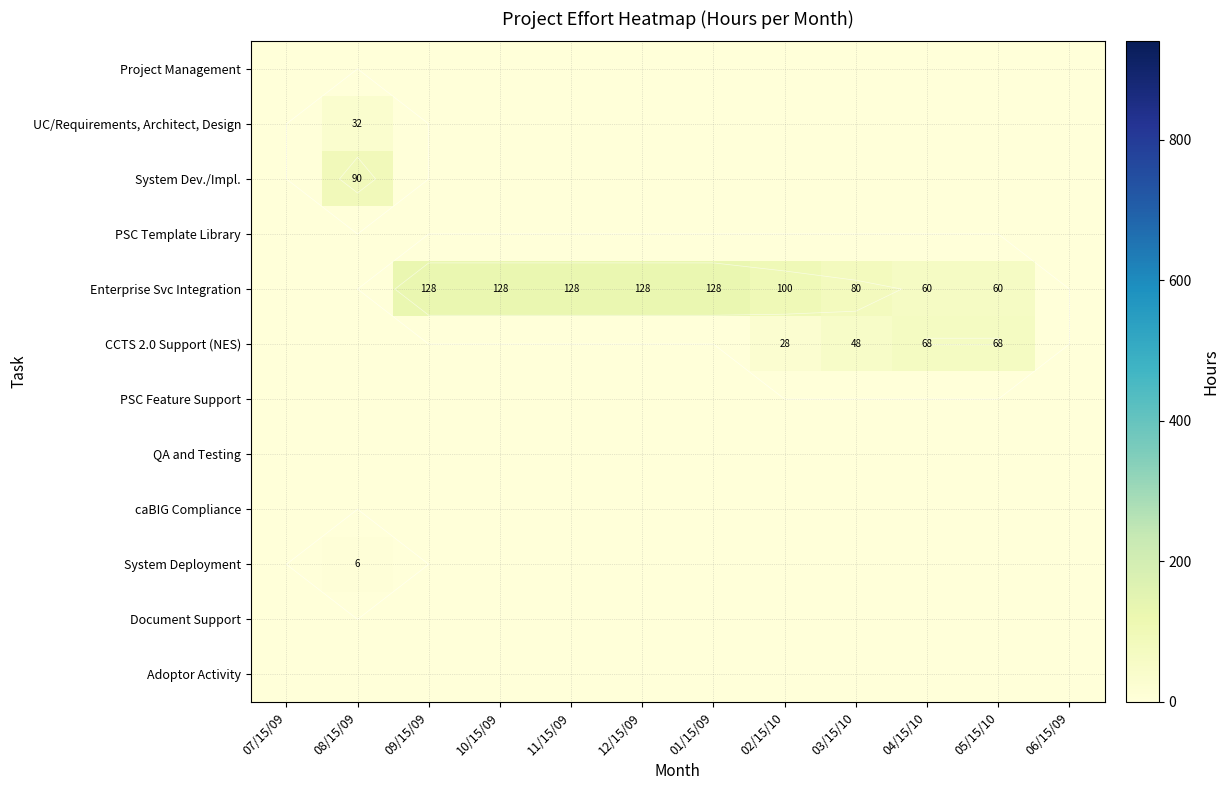

How many data points does each series have?

12